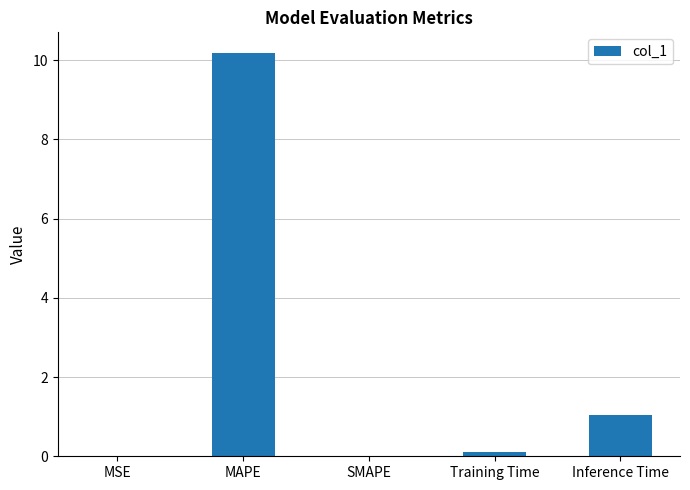

How many data points does each series have?

5